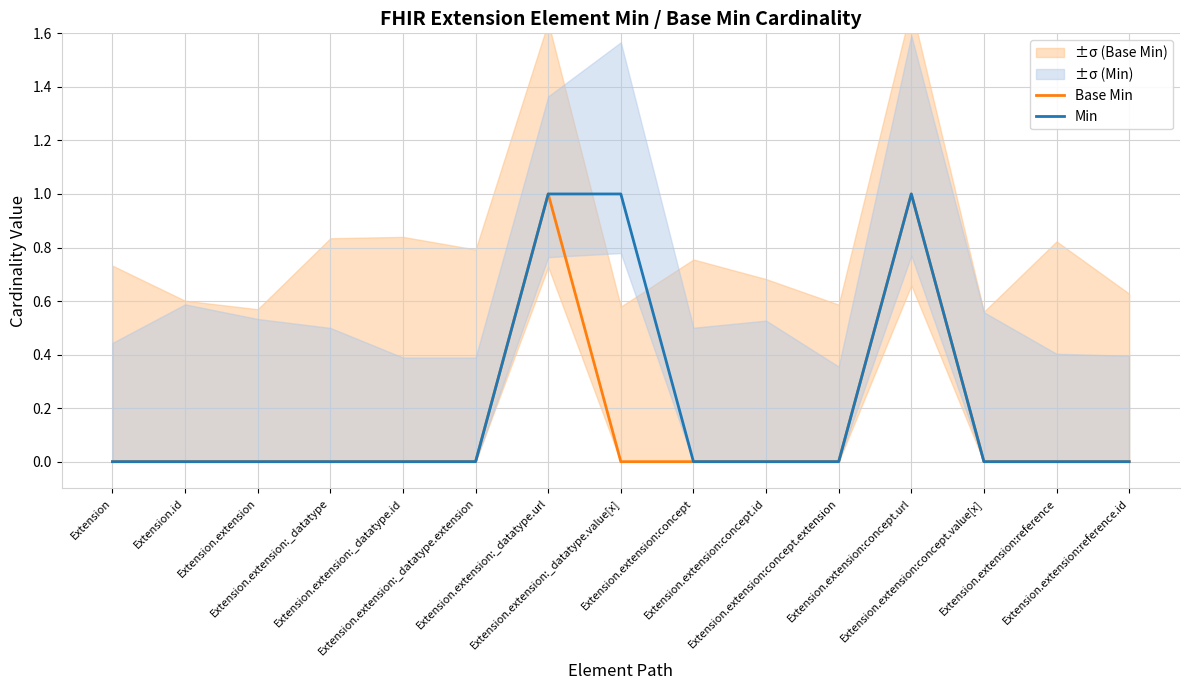

Count the number of data series in this chart.

2